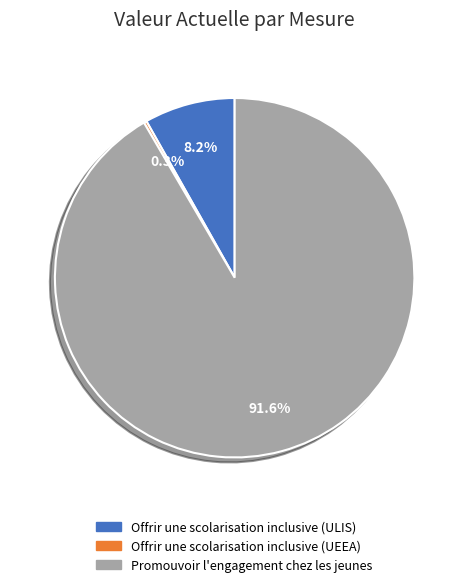

What is the ratio of the value at Promouvoir l'engagement chez les jeunes to the value at Offrir une scolarisation inclusive (ULIS)?

11.2